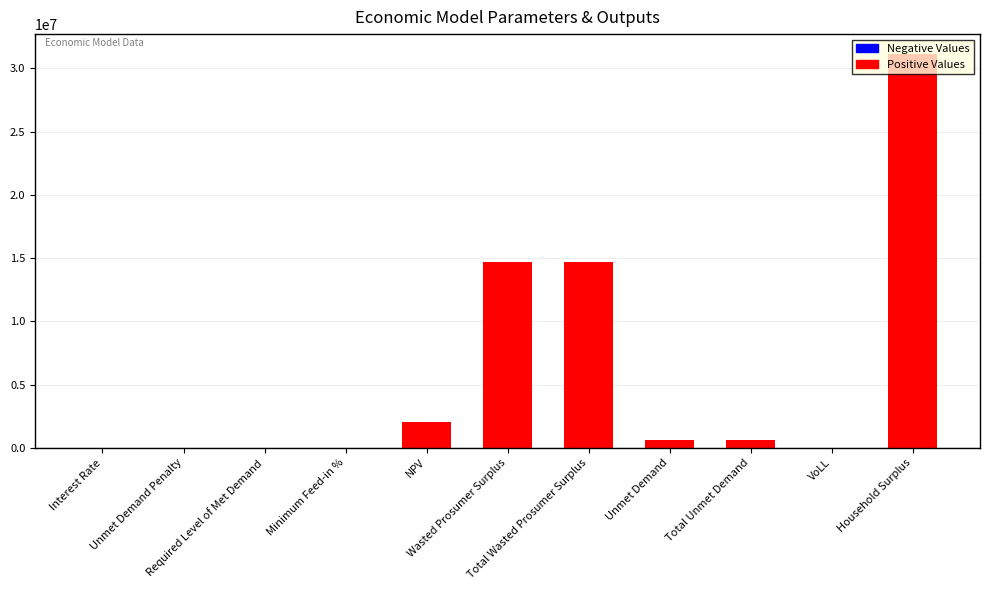

Are the bars horizontal?

No